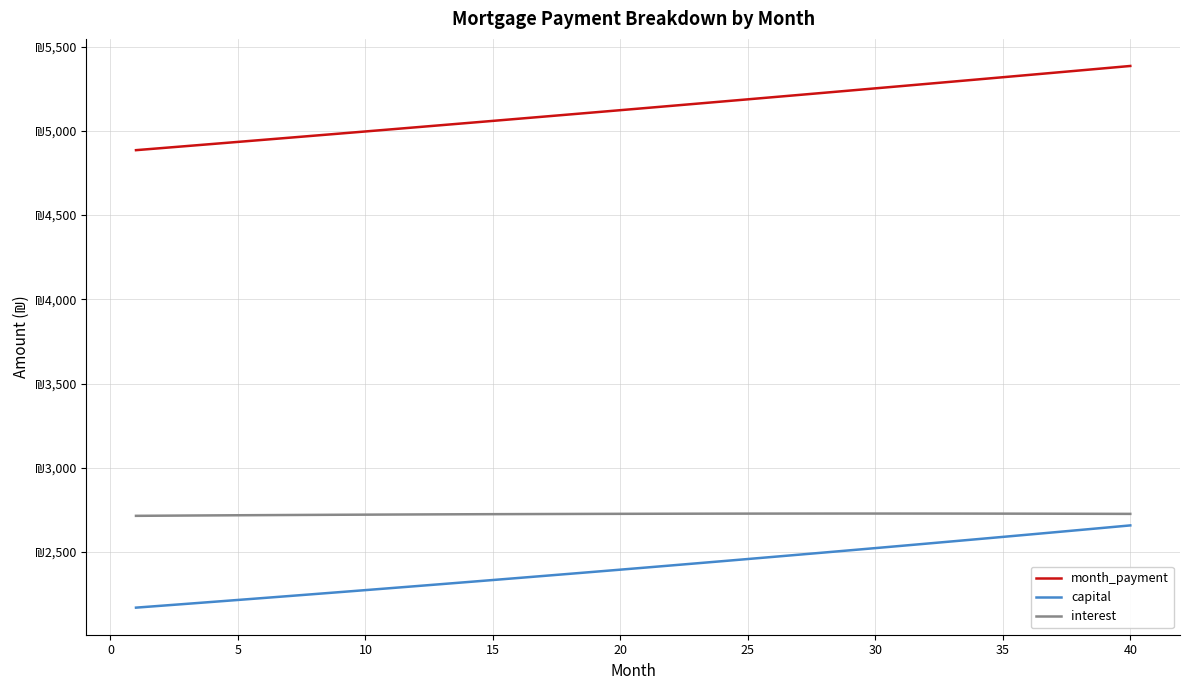

Does the chart display data point markers on the line(s)?

No